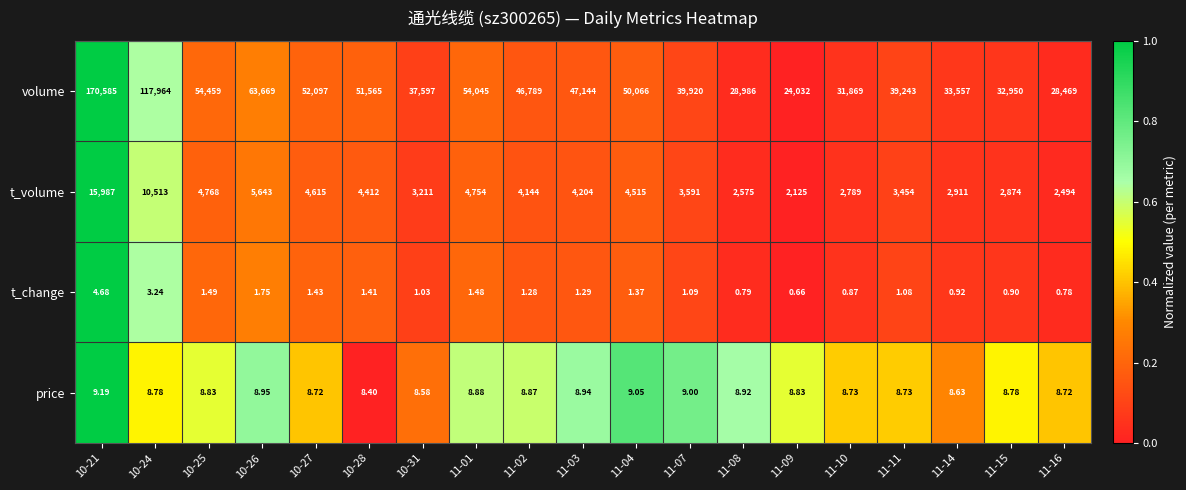

How many data points does each series have?

19